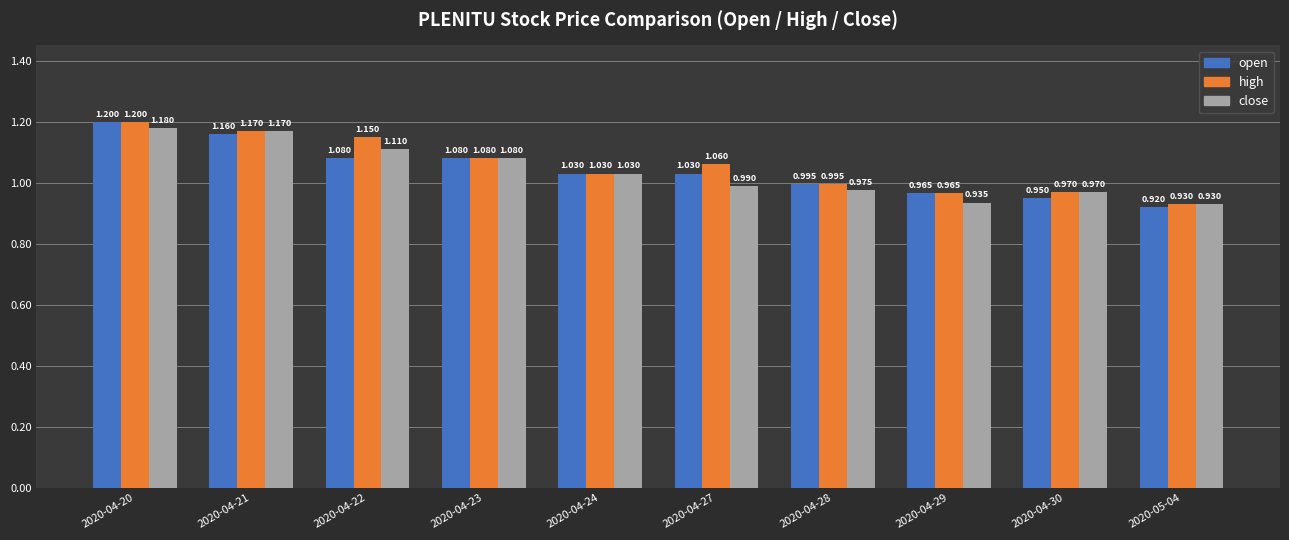

What is the label of the 9th bar from the right?

2020-04-21